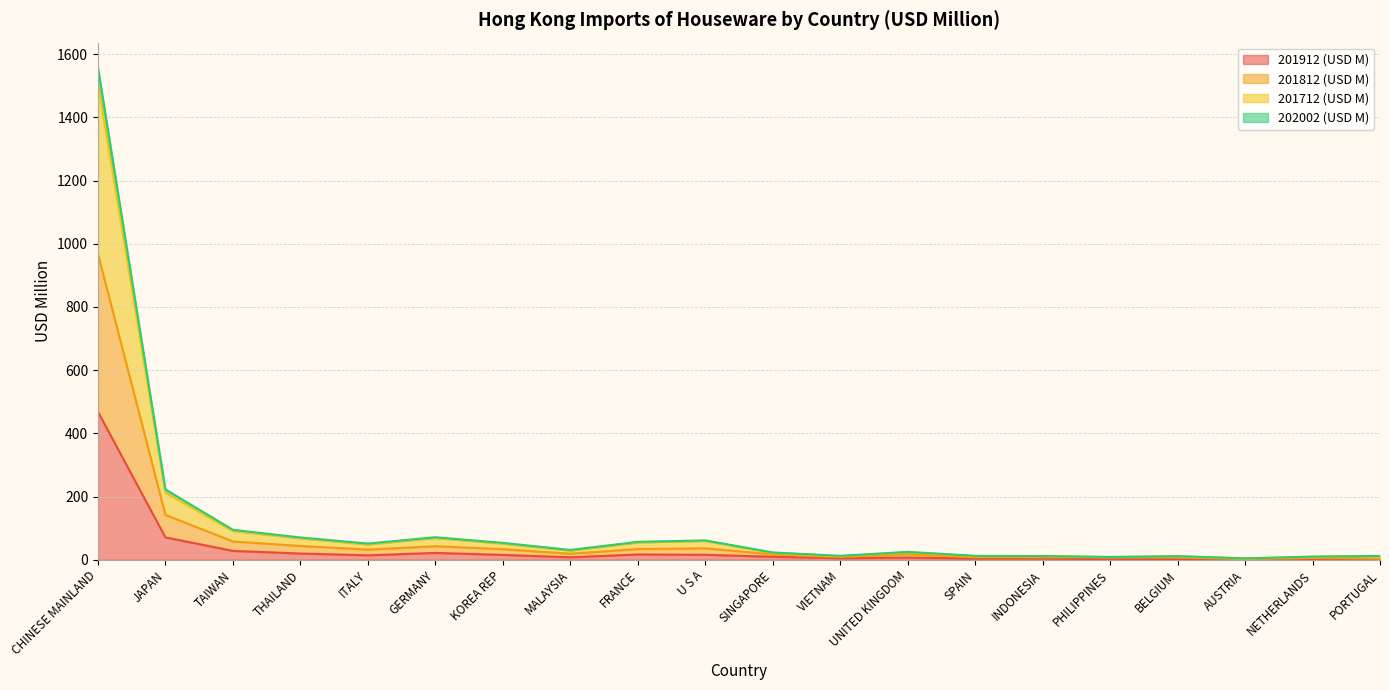

What is the total value across all series at SINGAPORE?

23.2